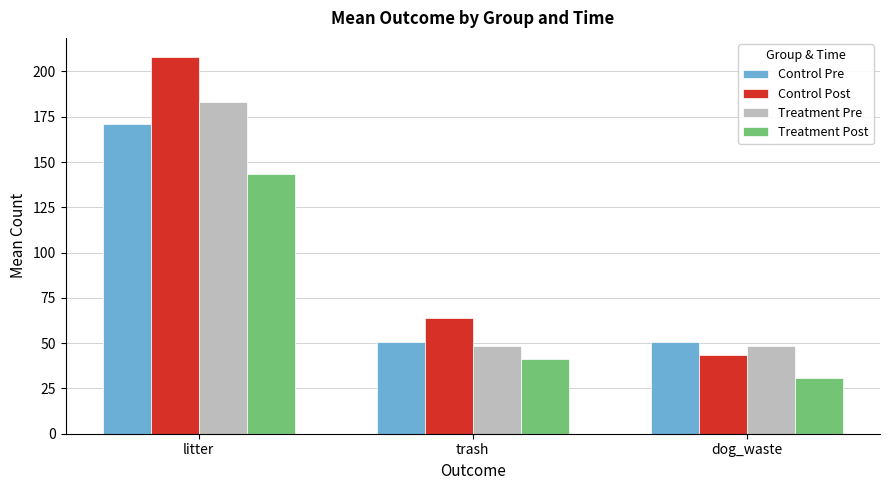

True or false: Control Post has a value of 71.5 at dog_waste.

False